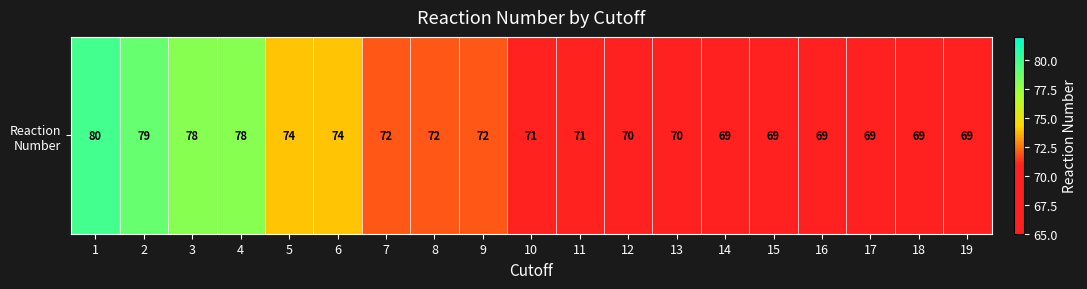

Reading right to left, extract all data points from this chart.

69	69	69	69	69	69	70	70	71	71	72	72	72	74	74	78	78	79	80